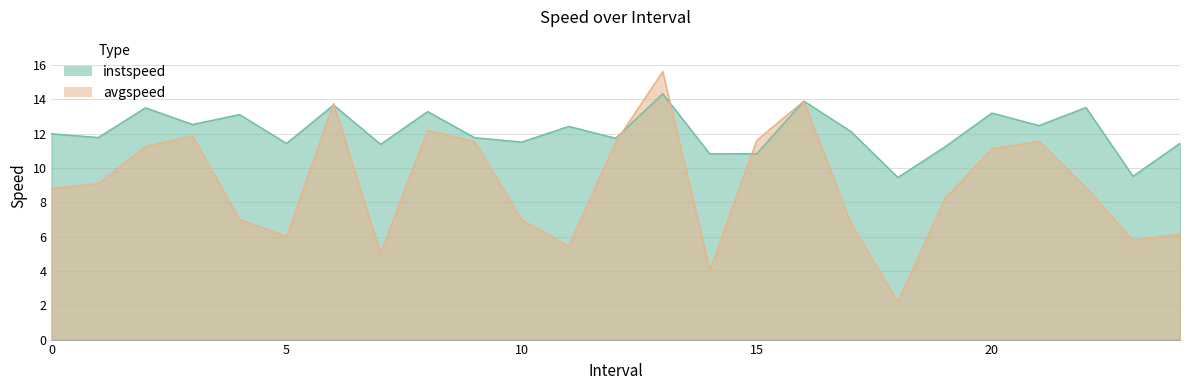

Rank the categories by instspeed value from highest to lowest.

13.0, 16.0, 6.0, 22.0, 2.0, 8.0, 20.0, 4.0, 3.0, 21.0, 11.0, 17.0, 0.0, 1.0, 9.0, 12.0, 10.0, 24.0, 5.0, 7.0, 19.0, 15.0, 14.0, 23.0, 18.0